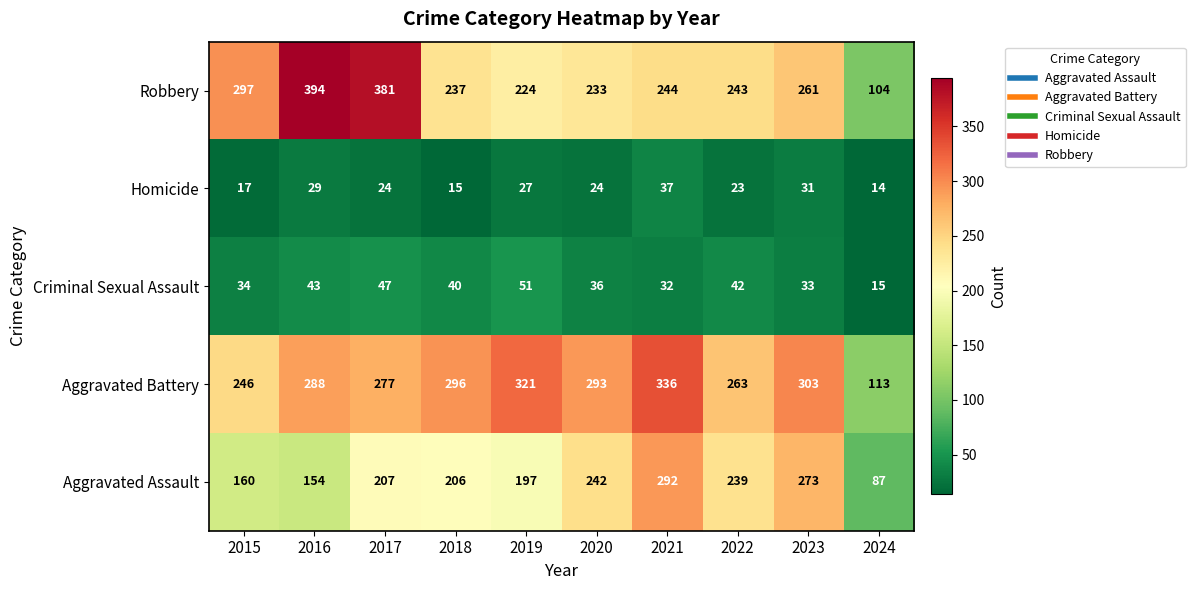

Which series has the largest range (max minus min)?

Robbery